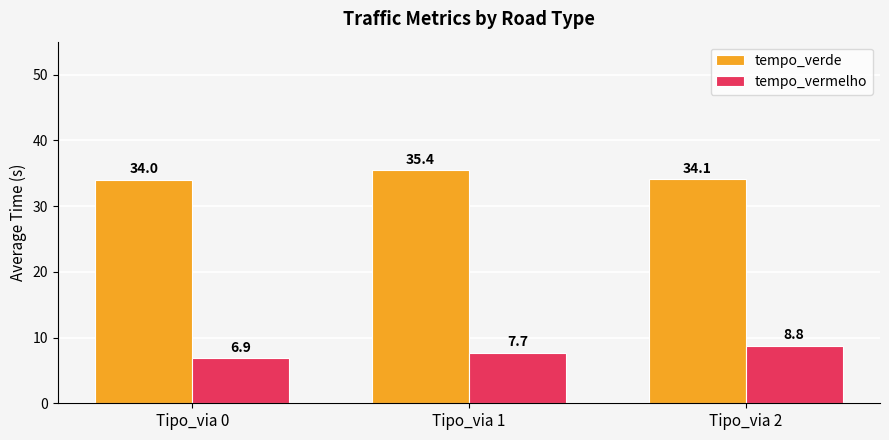

Is it true that tempo_verde equals 34.0 at Tipo_via 0?

True